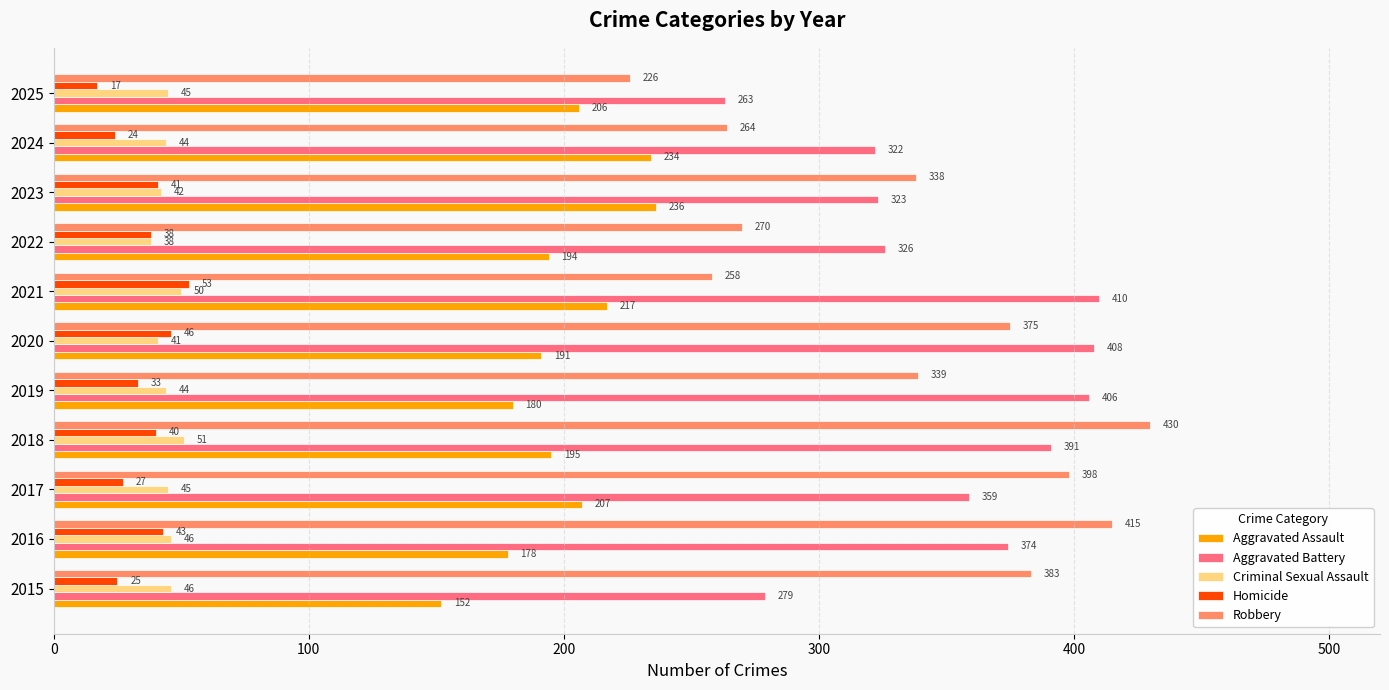

Which series changed the most between 2016 and 2020?

Robbery